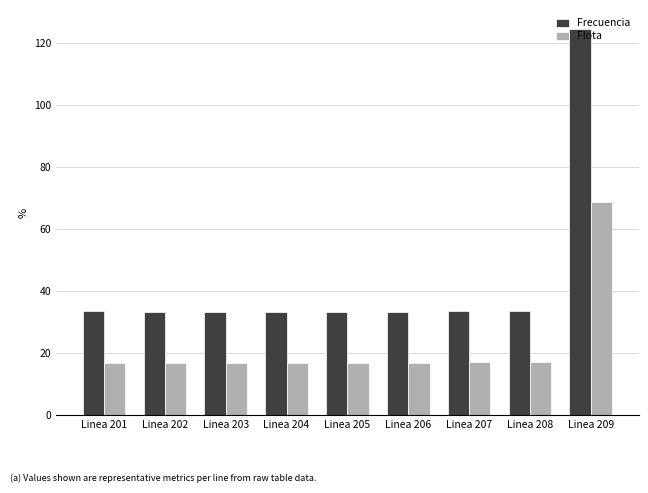

How many groups of bars are there?

9